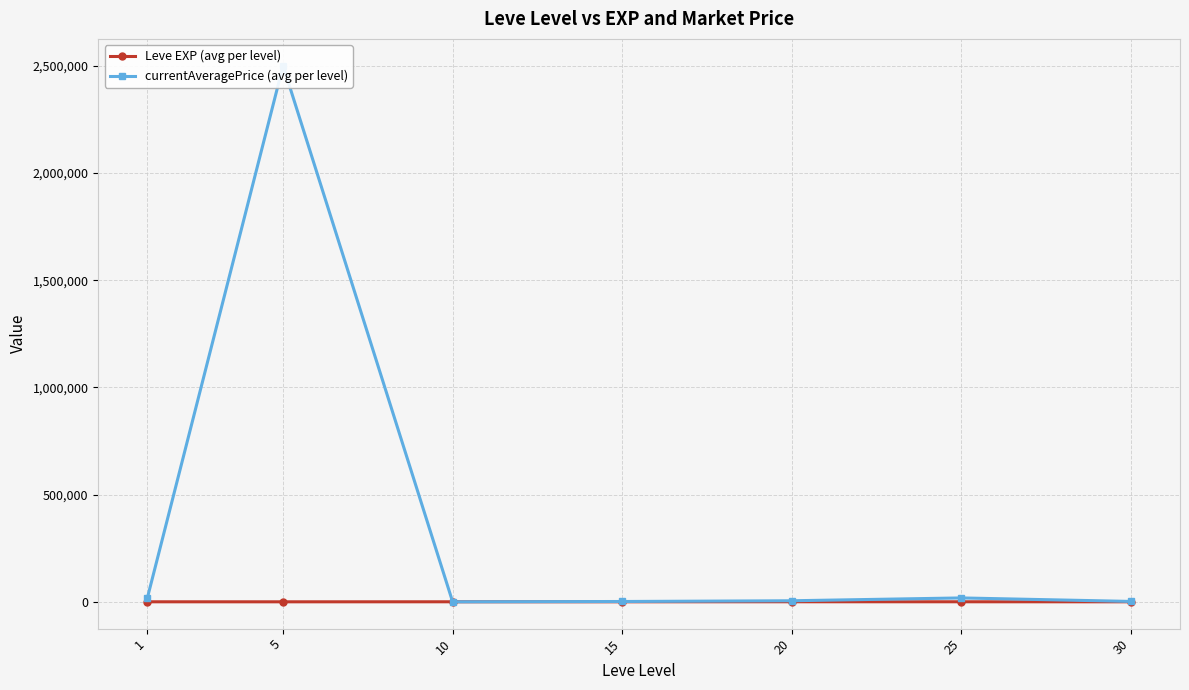

After their last crossing, which series has the higher values: currentAveragePrice (avg per level) or Leve EXP (avg per level)?

currentAveragePrice (avg per level)